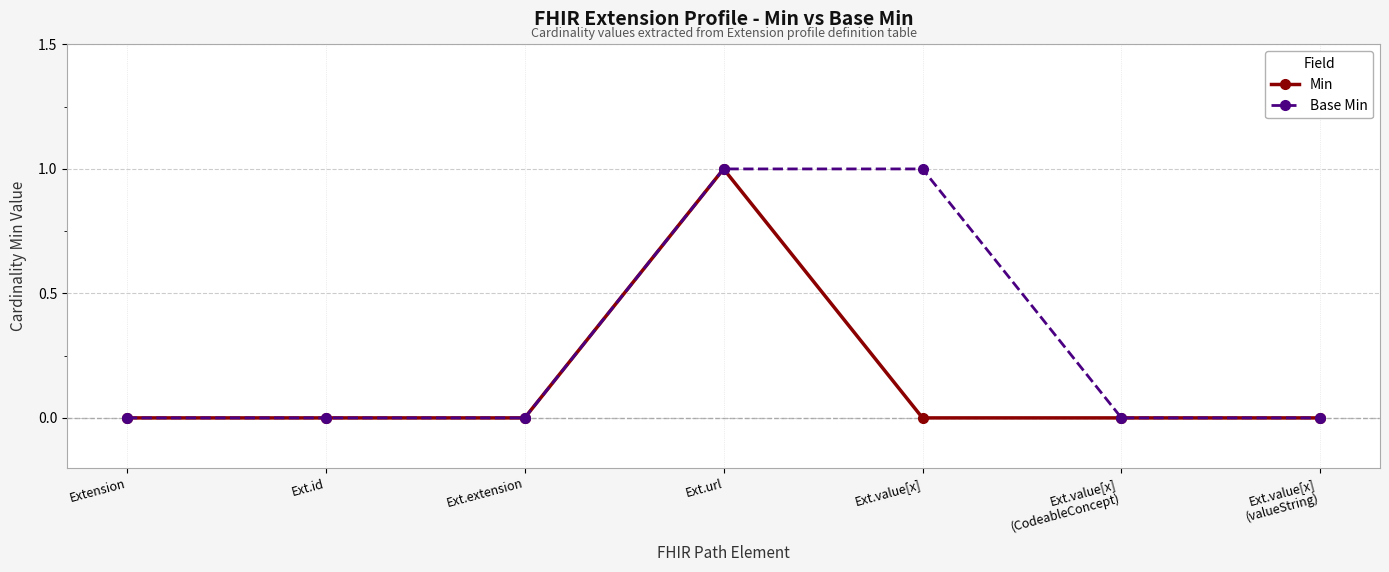

What is the maximum value shown in the chart?

1